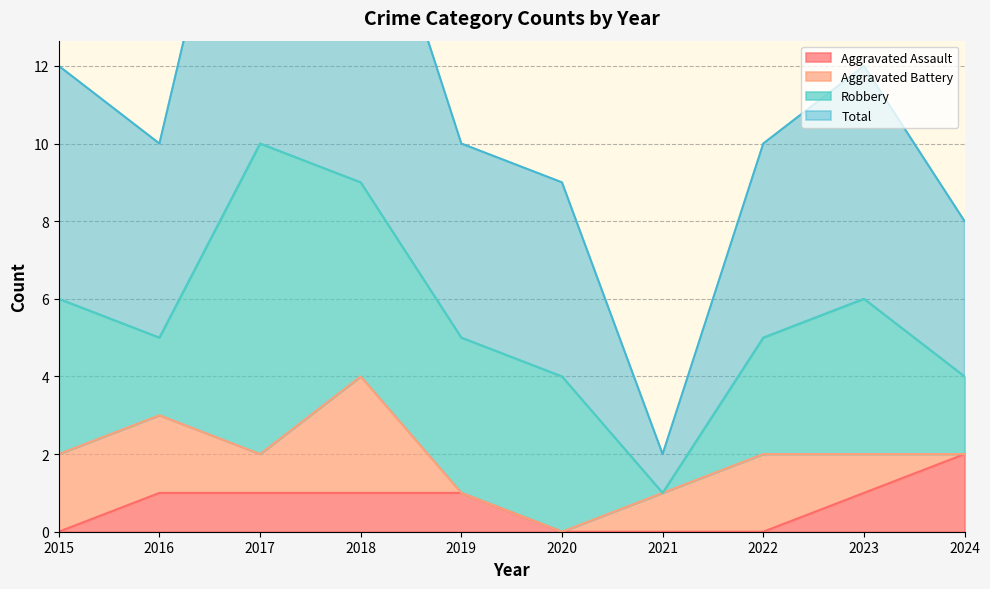

Is it true that Aggravated Assault equals 0 at 2015?

True